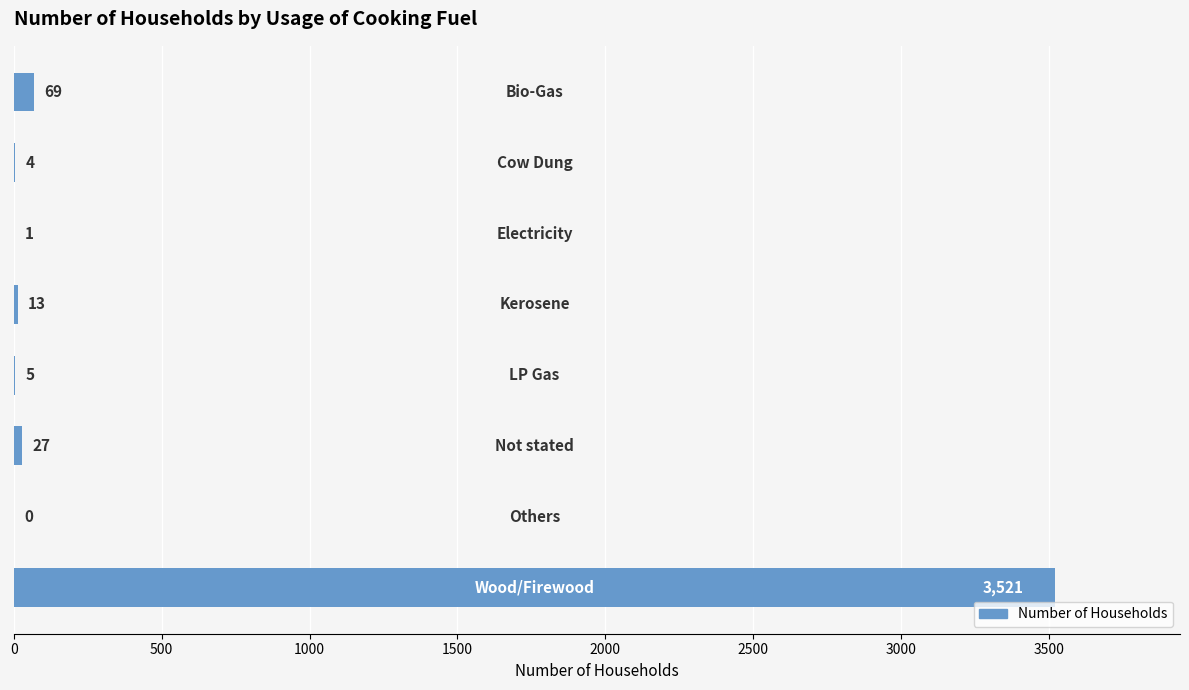

What is the sum of all values?

3640